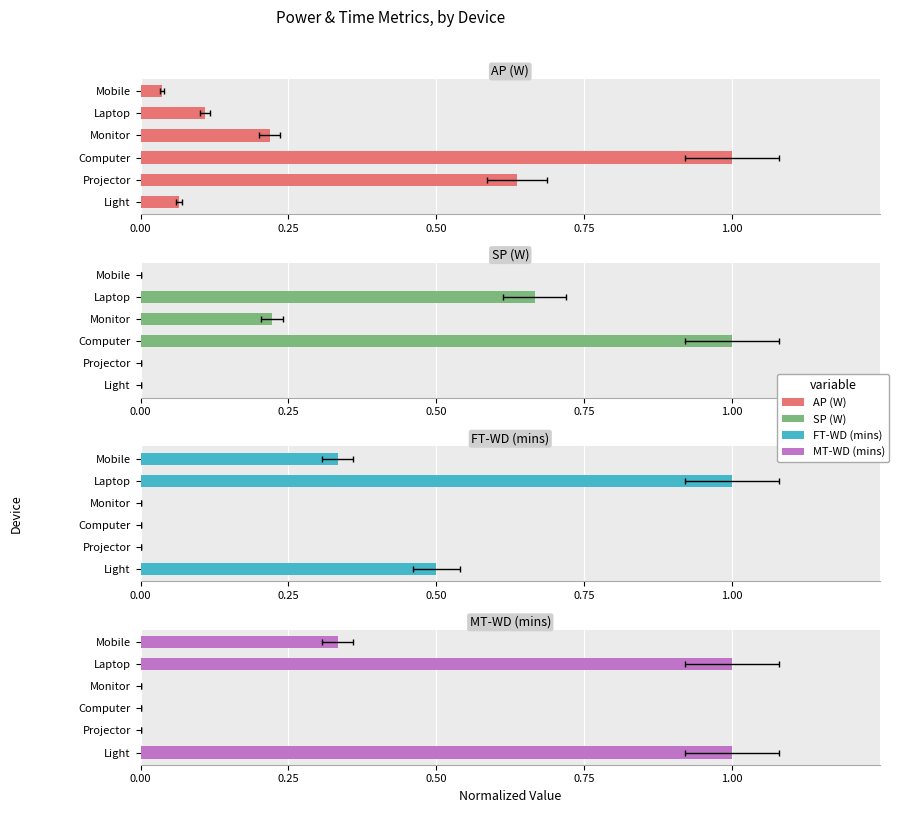

Which series has the largest total across all categories?

MT-WD (mins)